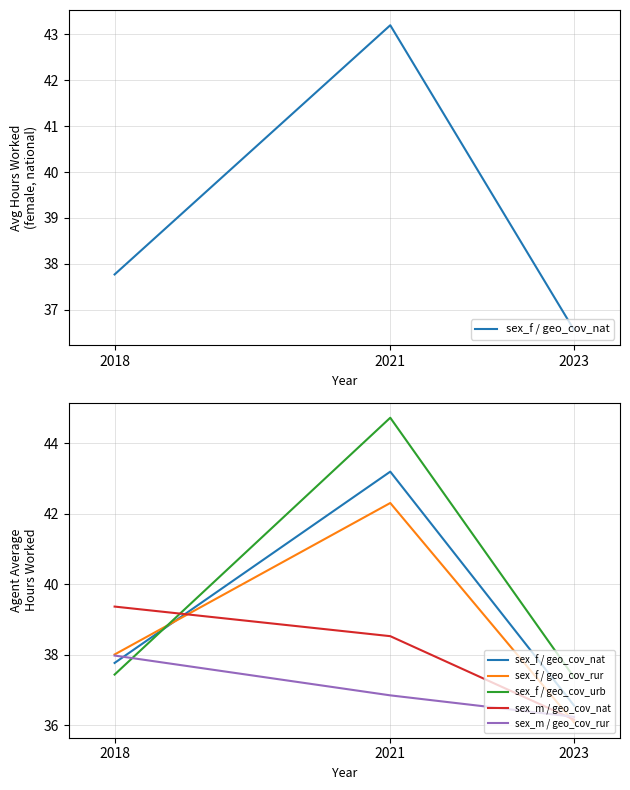

True or false: sex_m / geo_cov_nat has a value of 20.0 at 2018.

False